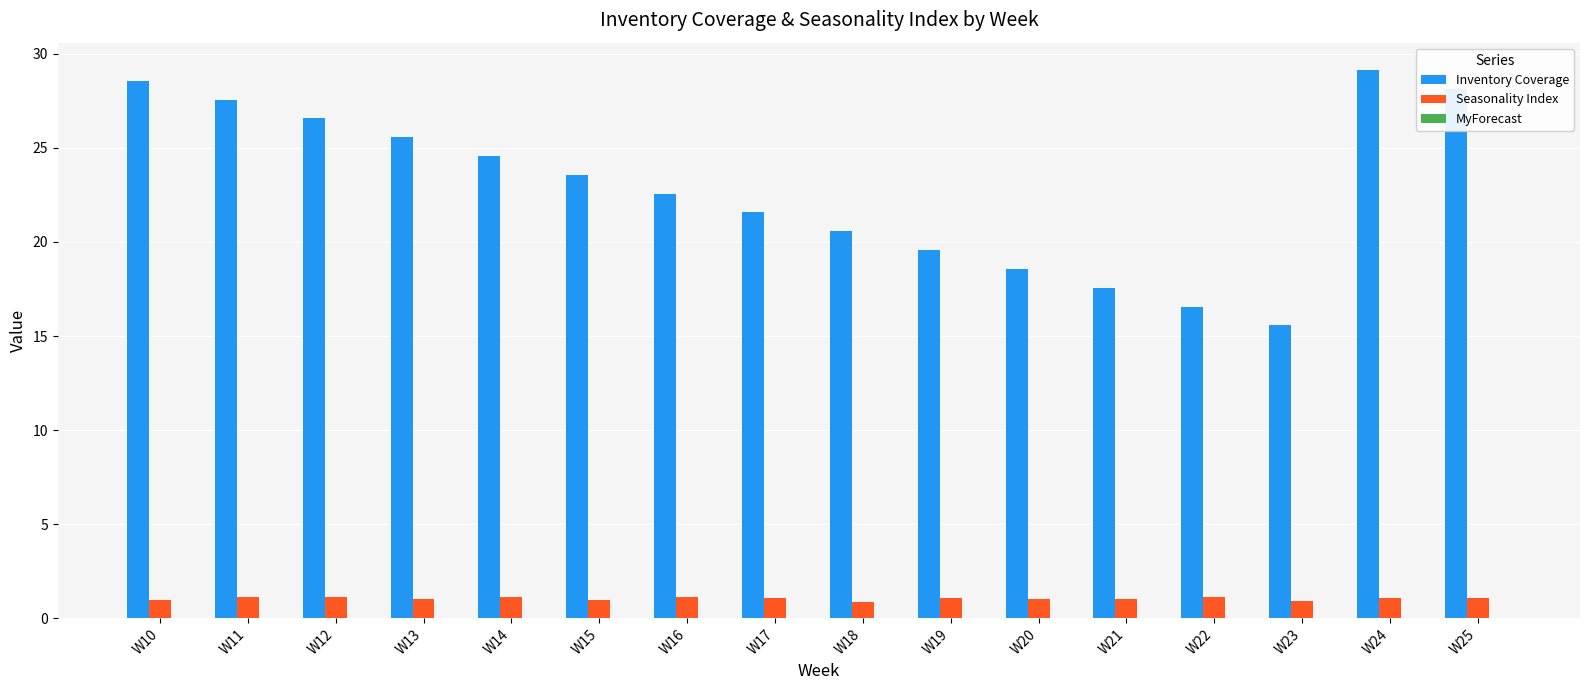

What is the maximum value shown in the chart?

29.1